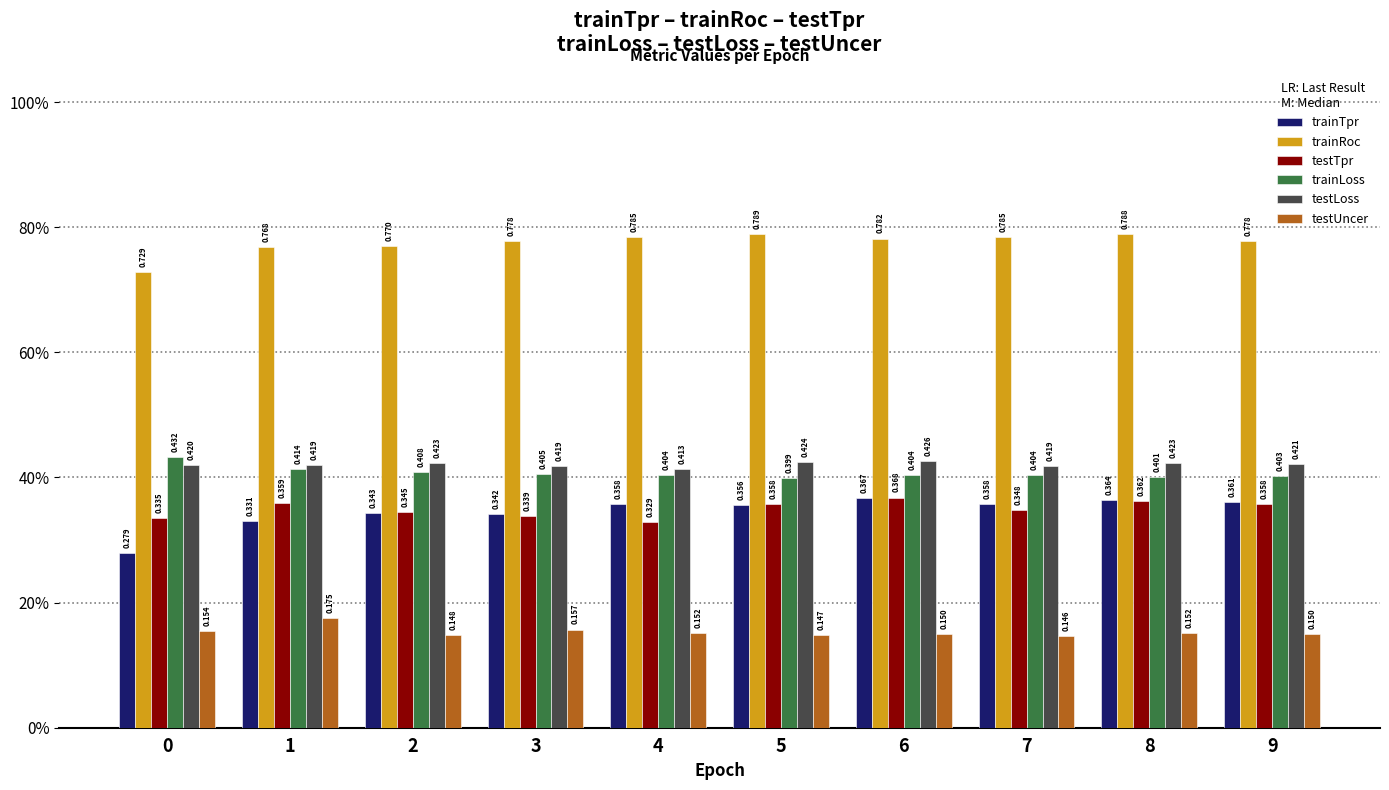

Reading left to right, transcribe all the data shown in this chart.

trainTpr: 0.3	0.3	0.3	0.3	0.4	0.4	0.4	0.4	0.4	0.4
trainRoc: 0.7	0.8	0.8	0.8	0.8	0.8	0.8	0.8	0.8	0.8
testTpr: 0.3	0.4	0.3	0.3	0.3	0.4	0.4	0.3	0.4	0.4
trainLoss: 0.4	0.4	0.4	0.4	0.4	0.4	0.4	0.4	0.4	0.4
testLoss: 0.4	0.4	0.4	0.4	0.4	0.4	0.4	0.4	0.4	0.4
testUncer: 0.2	0.2	0.1	0.2	0.2	0.1	0.1	0.1	0.2	0.1